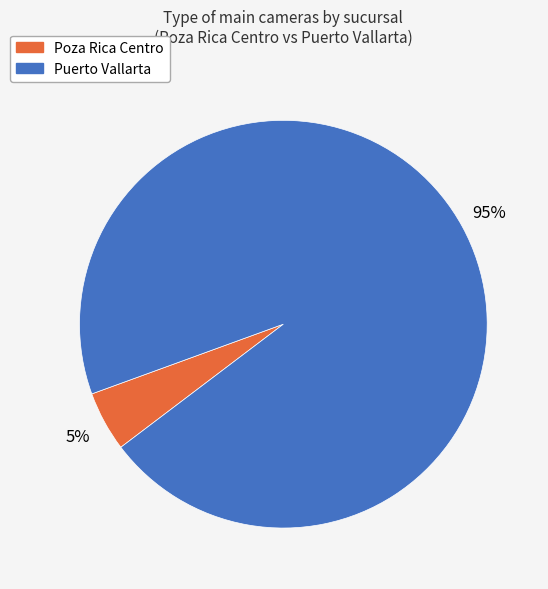

To the nearest percent, what is the difference between the largest and smallest slice percentages?

90%